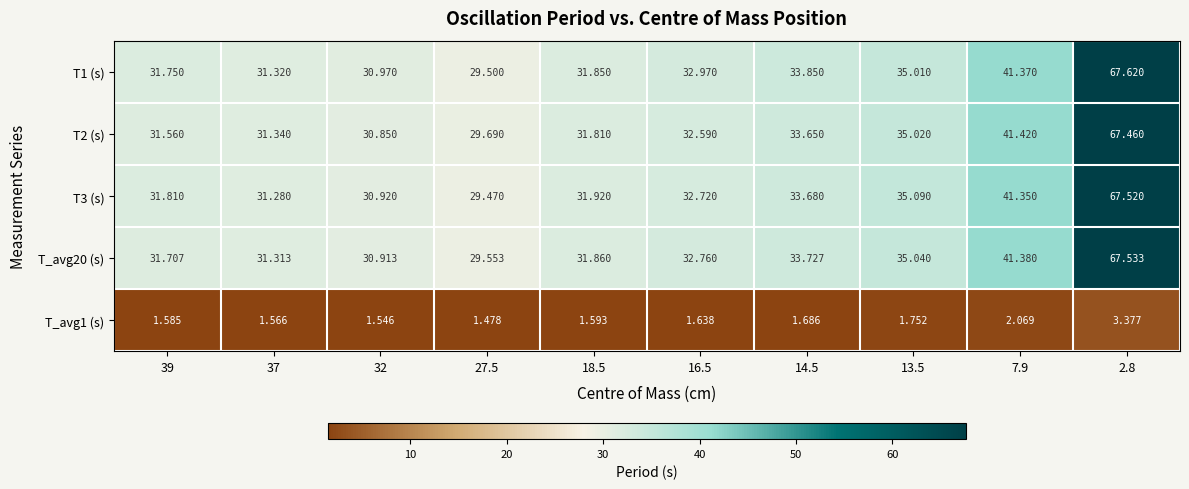

Is the value of T_avg1 (s) at 16.5 greater than the value of T2 (s) at 14.5?

No